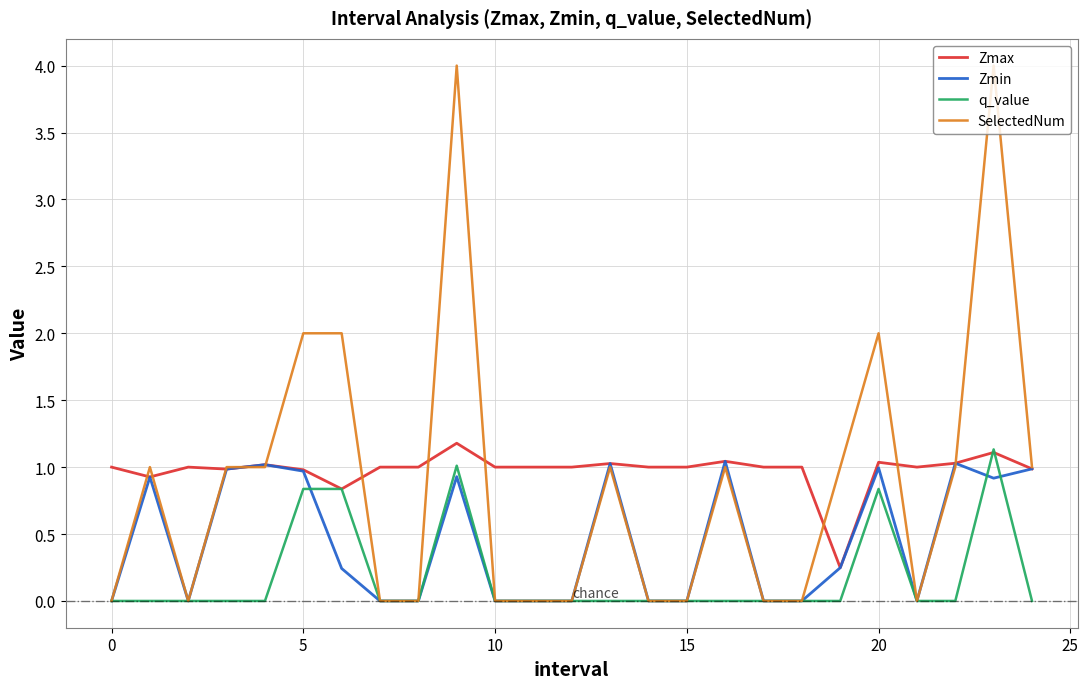

Which series has the widest spread of values?

SelectedNum